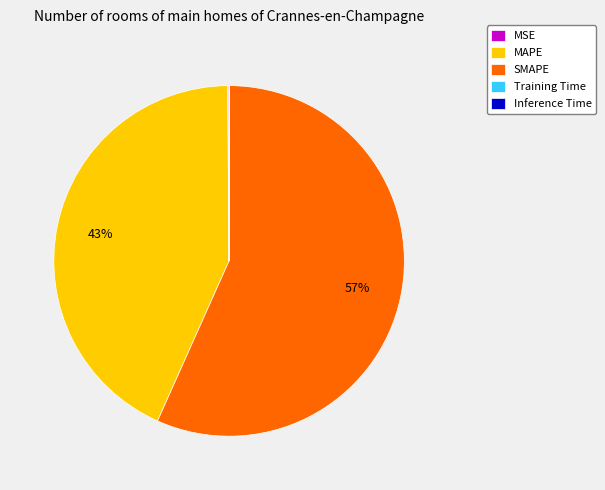

True or false: MAPE accounts for 33% of the total.

False